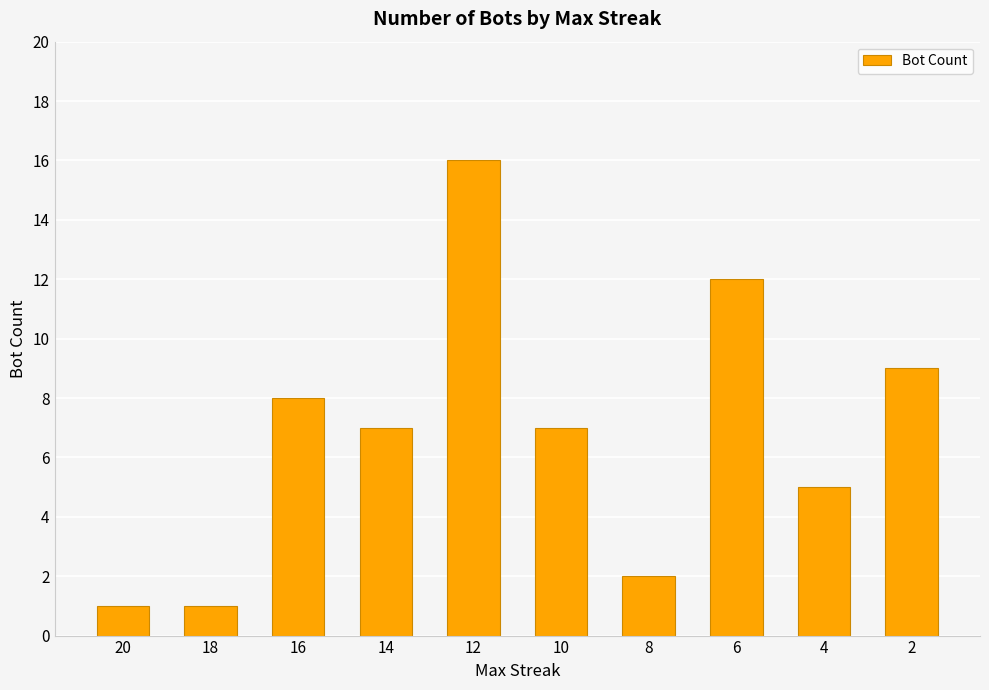

Between 18 and 8, which is larger?

8